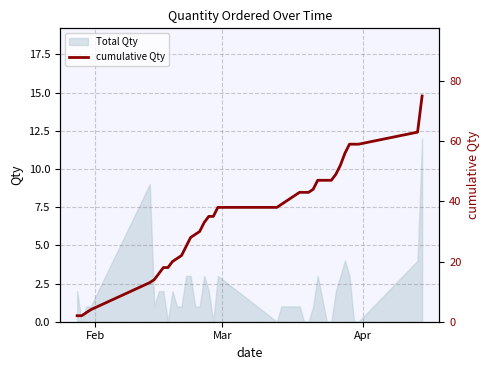

Reading left to right, transcribe all the data shown in this chart.

2	2	3	4	13	14	16	18	18	20	21	22	25	28	29	30	33	35	35	38	38	39	40	41	42	43	43	43	44	47	47	47	49	52	56	59	59	59	63	75